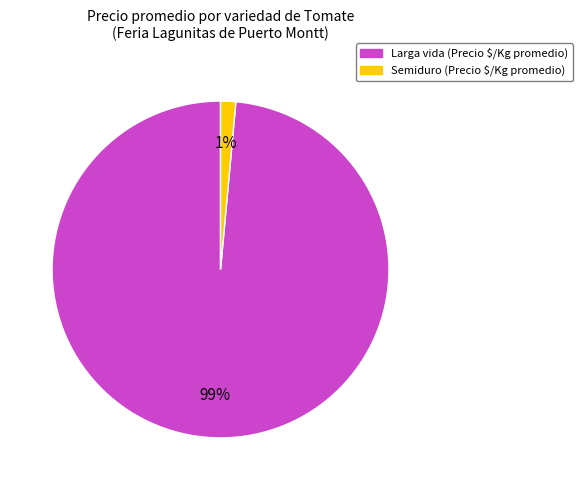

How many segments does this pie chart have?

2